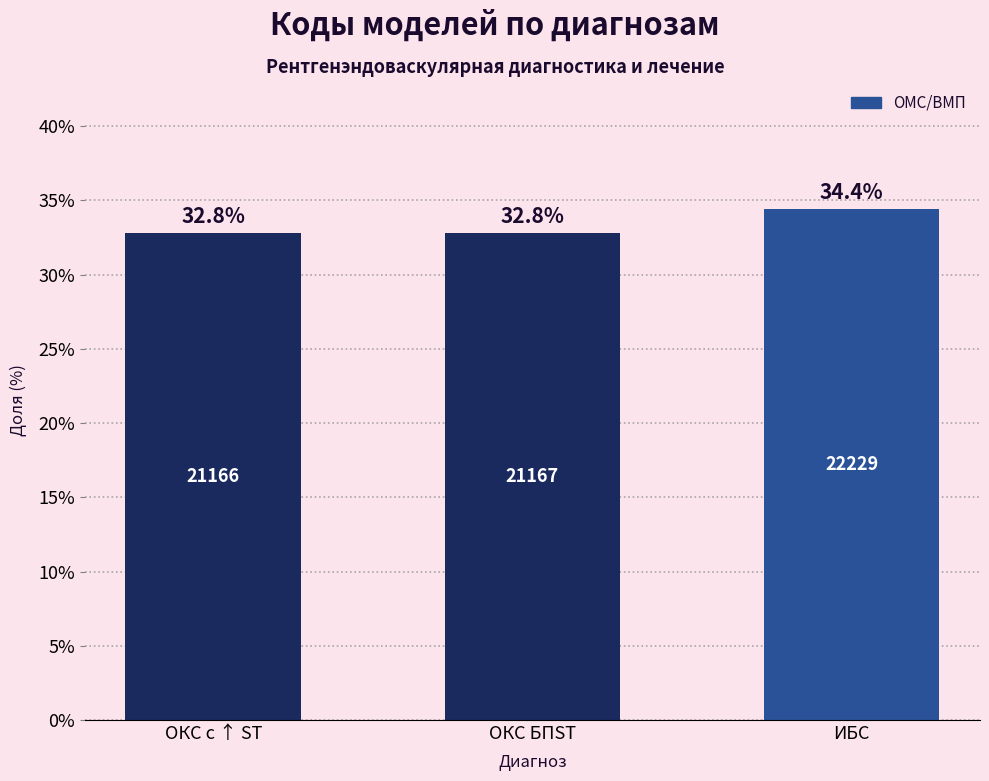

What is the sum of all values?

100.0